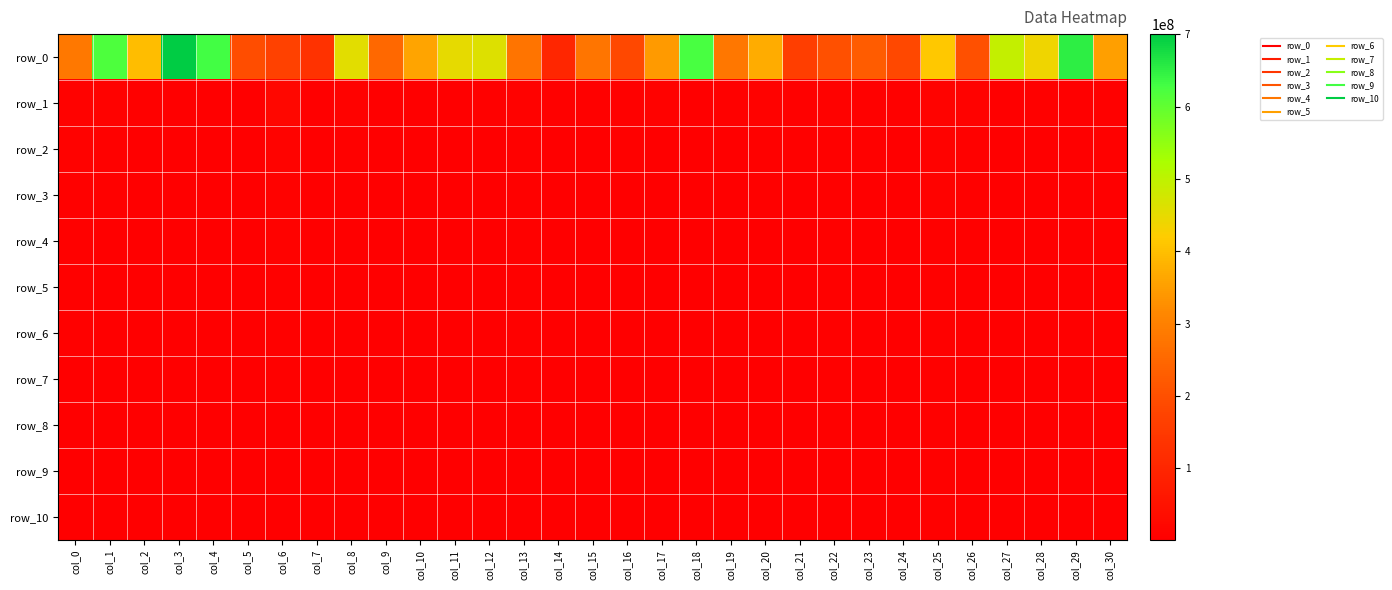

Which series has the widest spread of values?

row_0